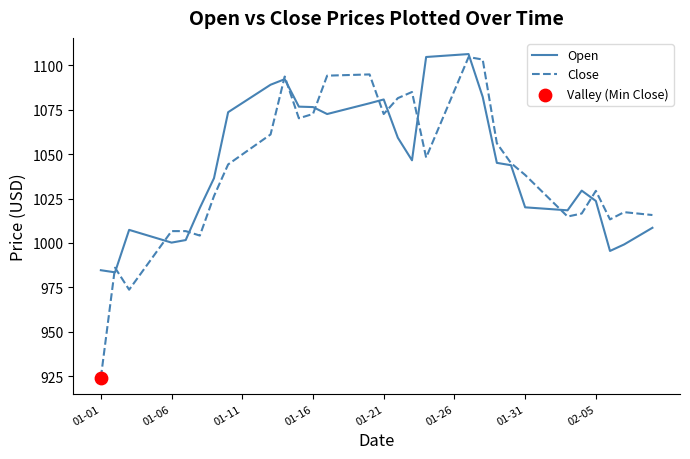

What is the minimum value shown in the chart?

924.1